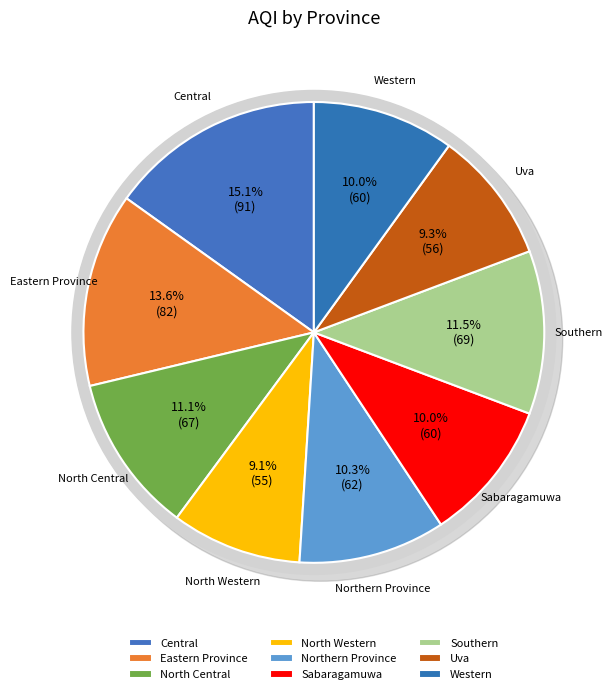

To the nearest percent, what is the average slice percentage?

11%